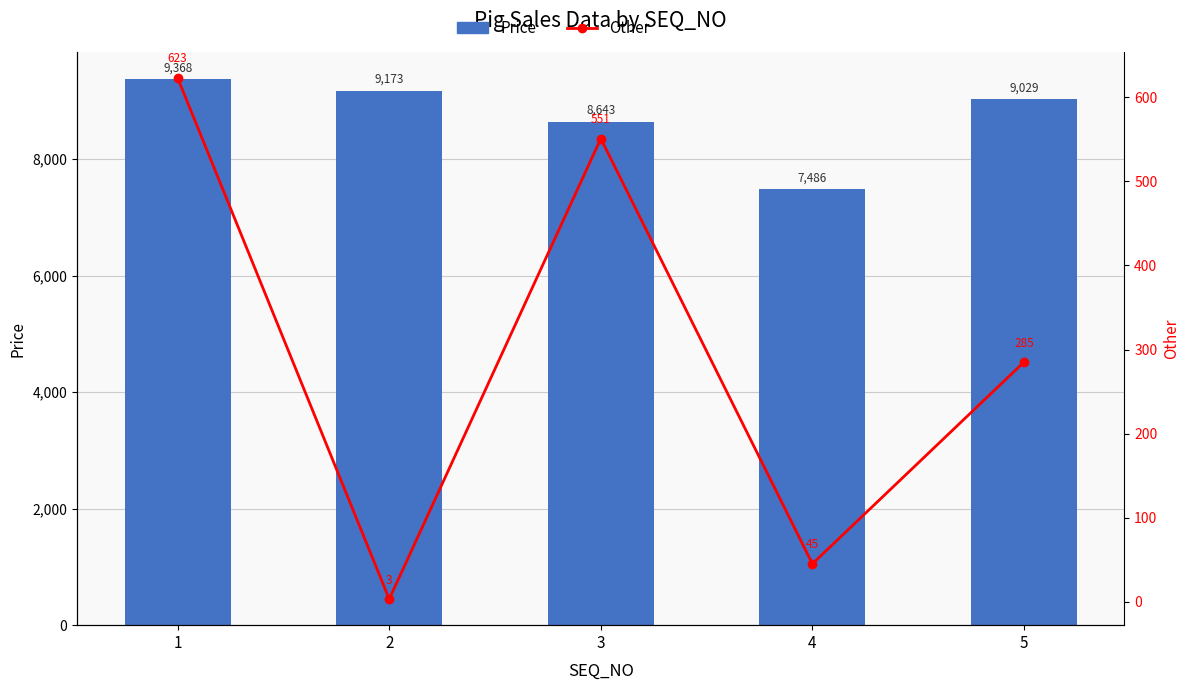

What is the value of the Other bar at the 5th from the left?

285